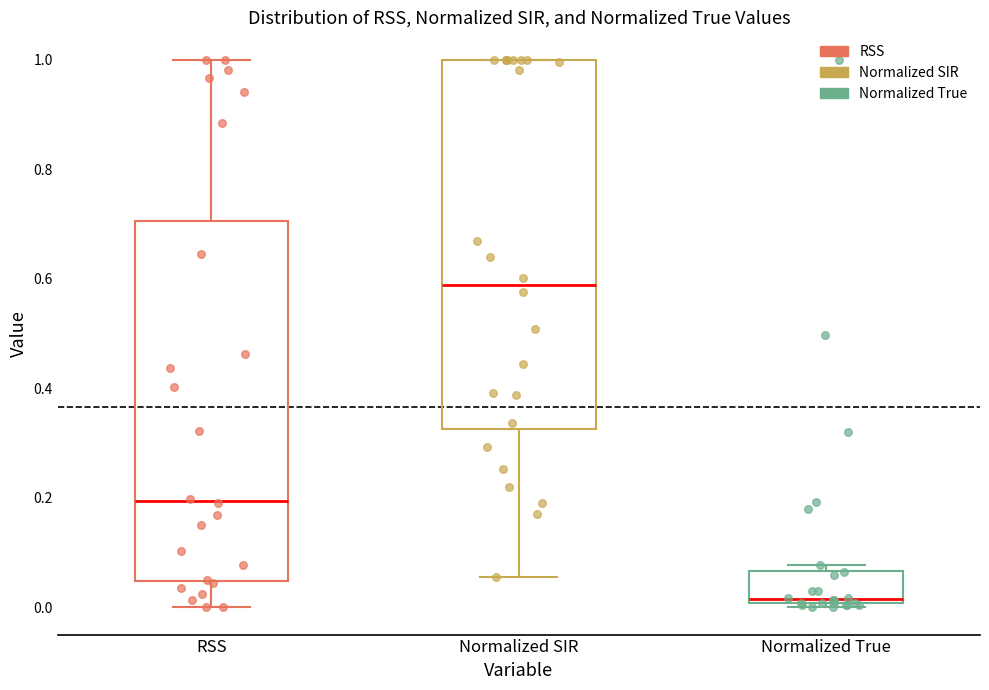

Where is the upper edge of the box for Normalized True on the y-axis? The values are not printed on the chart, so give them approximately, as read against the axis.

0.06